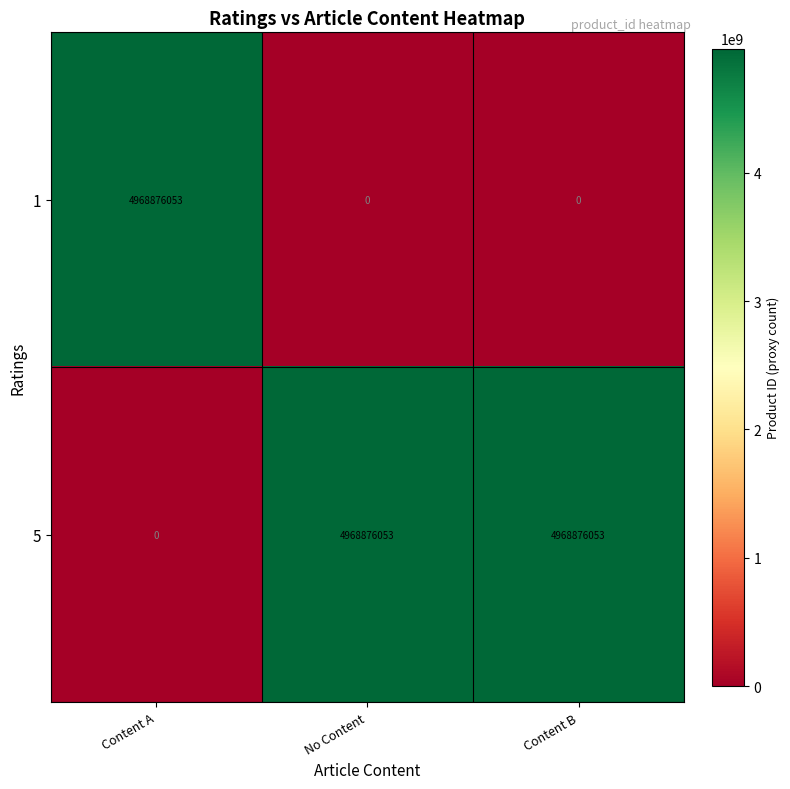

Where is 5 nearest to the value 2484438026?

Content A